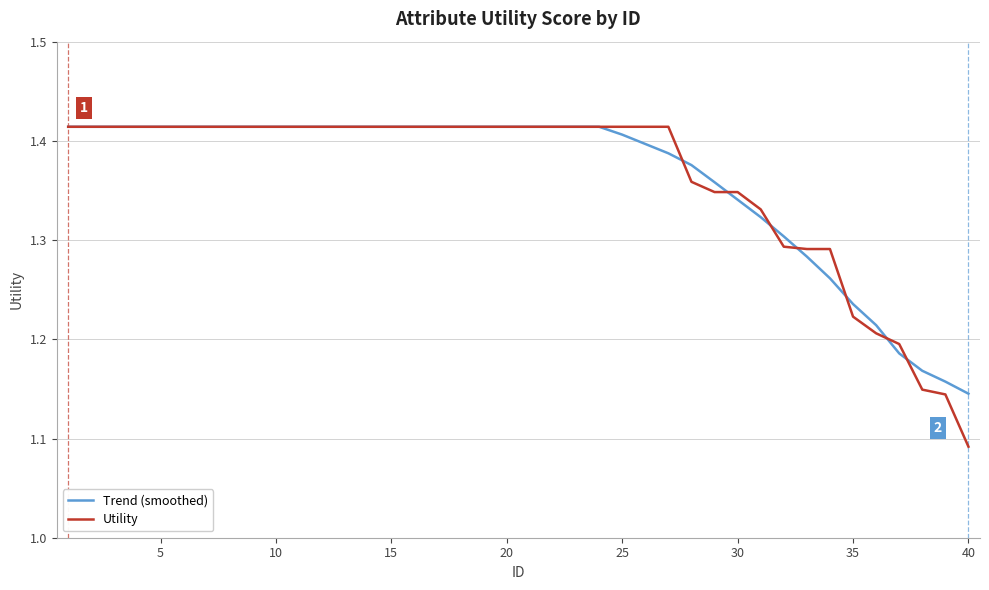

Which series has the largest range (max minus min)?

Utility